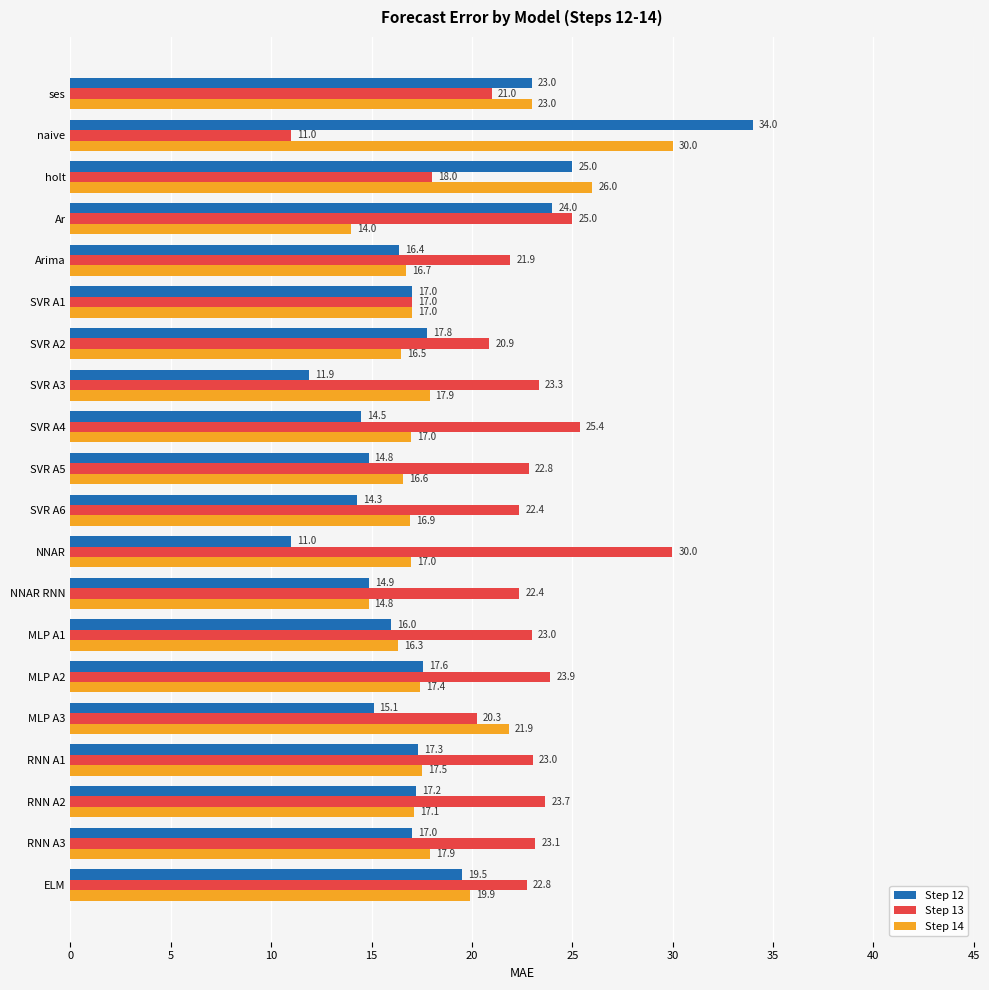

What is the approximate value of Step 12 at NNAR RNN?

14.9